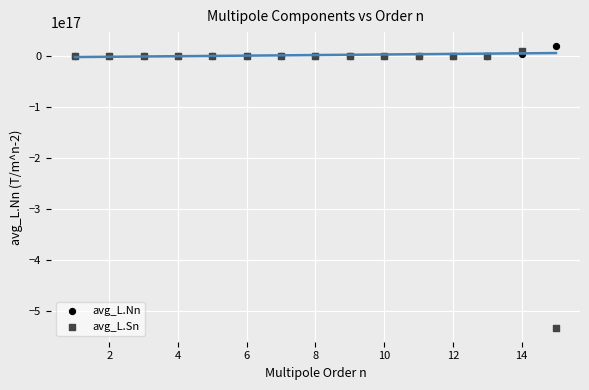

What are all the series names shown in the legend?

avg_L.Nn, avg_L.Sn